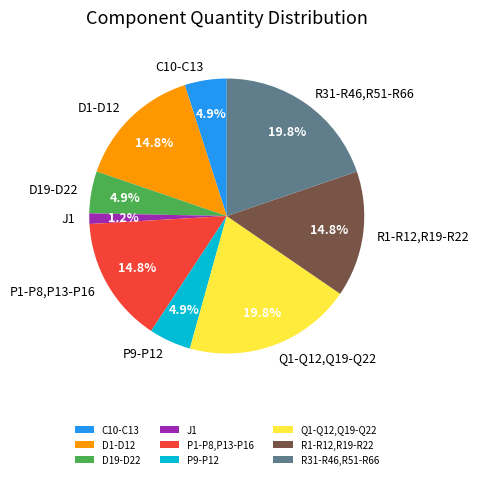

The D19-D22 slice represents 5% of the pie. True or false?

True